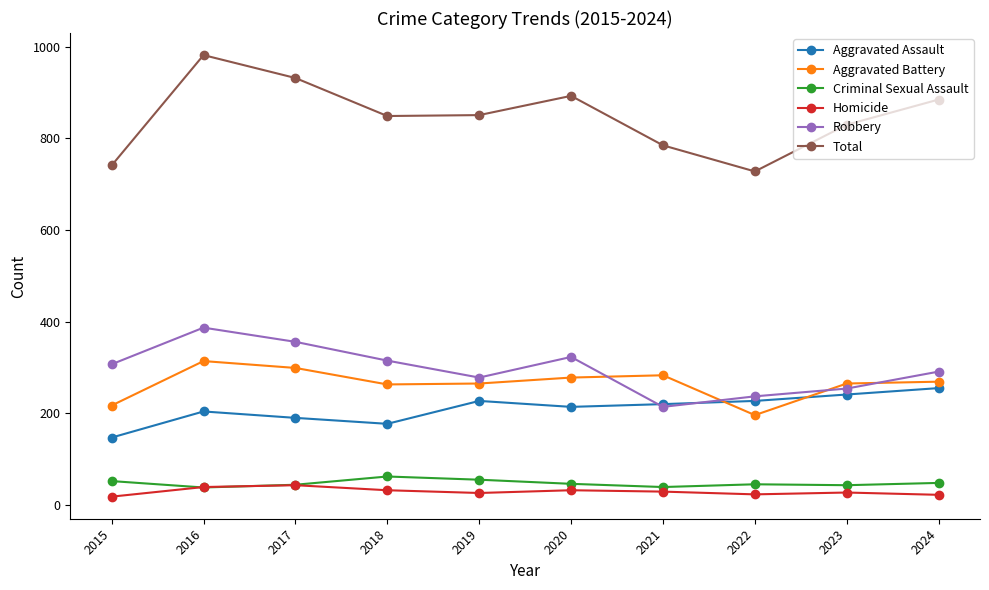

What is the value of the Robbery point at the 9th from the left?

254